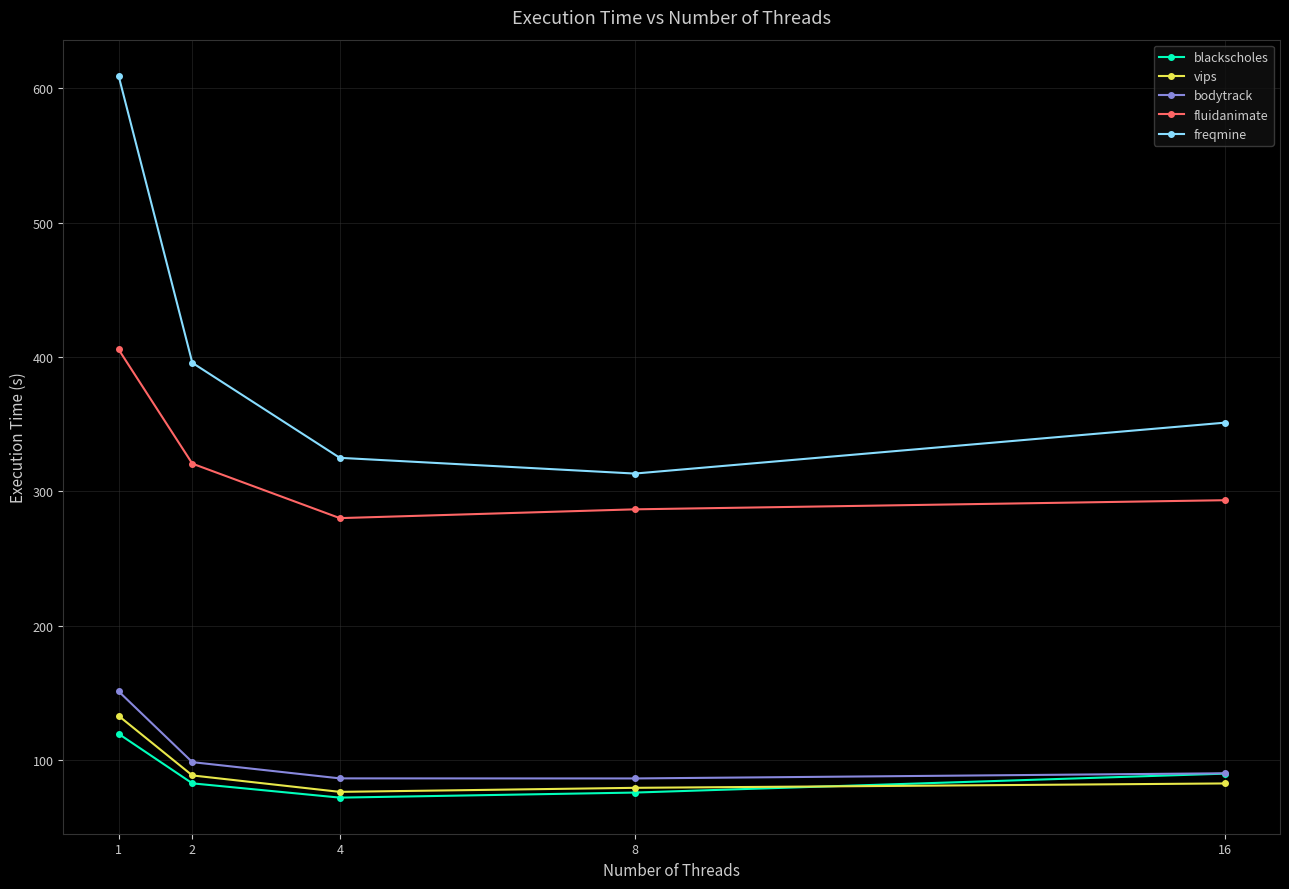

What is the difference between the blackscholes values at 16 and 8?

14.1